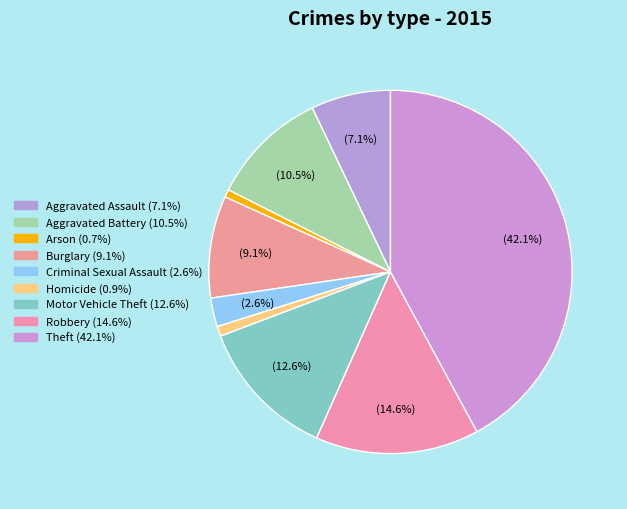

What percentage is the Robbery slice, to the nearest percent?

15%